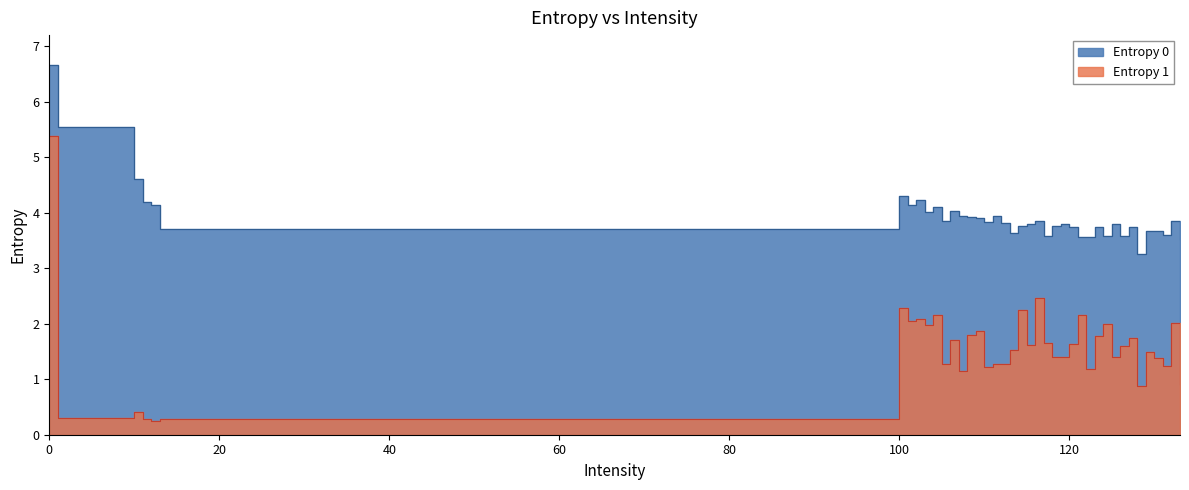

What value does the Entropy 0 series have at 119?

3.8